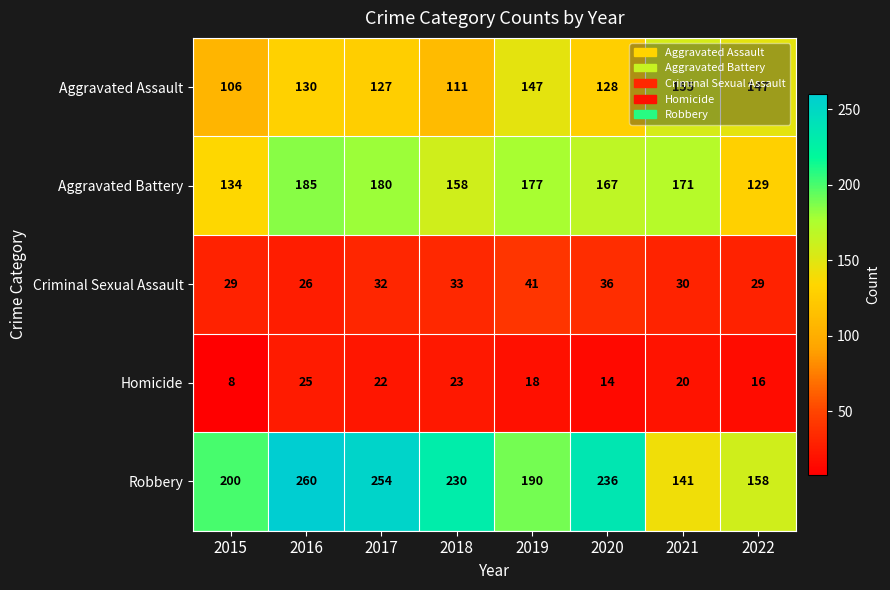

What is the difference between the highest and lowest values at 2020?

222